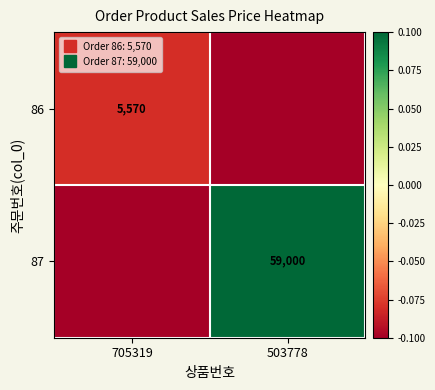

At which label does 86 reach its peak?

705319